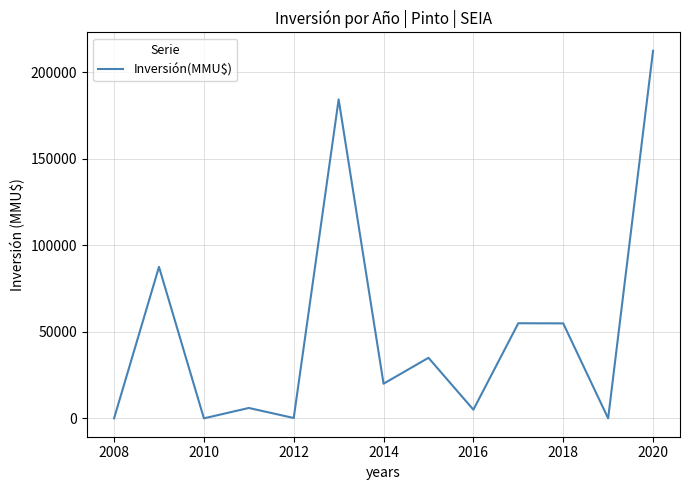

What is the difference between the maximum and minimum values?

212500